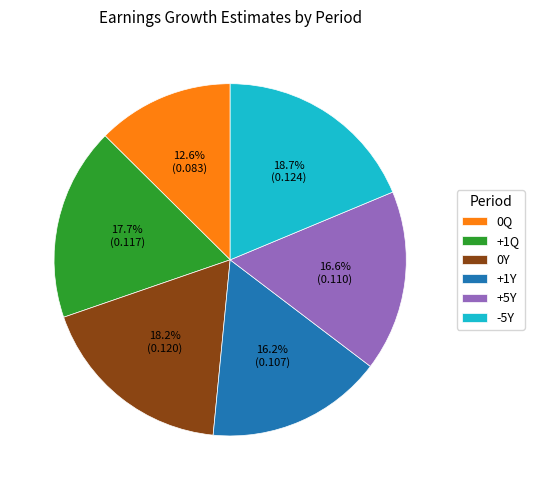

To the nearest percent, what is the difference between the largest and smallest slice percentages?

6%